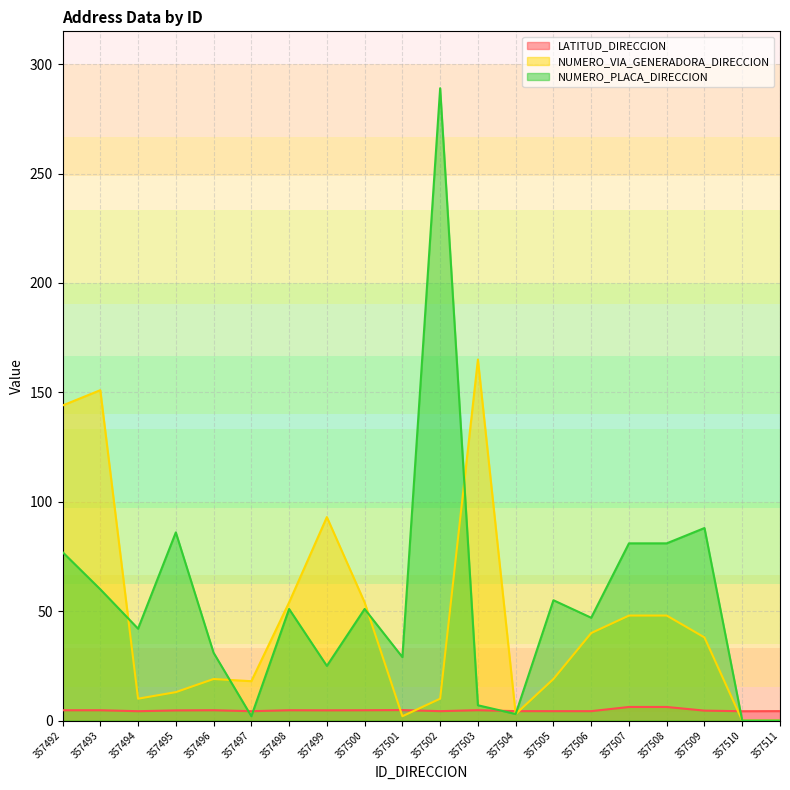

True or false: NUMERO_VIA_GENERADORA_DIRECCION and LATITUD_DIRECCION intersect in this chart.

True